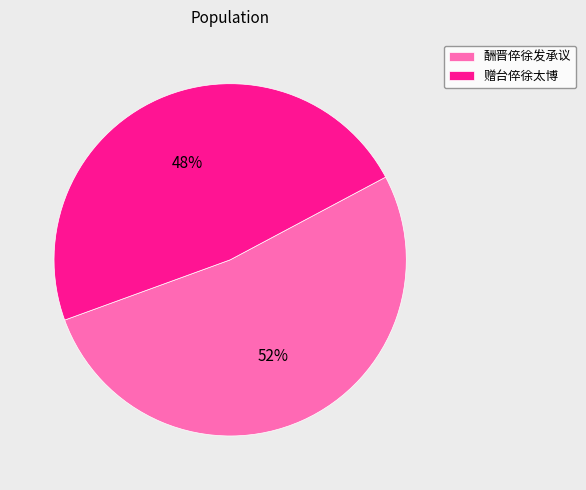

Rank the categories by value from lowest to highest.

赠台倅徐太博, 酬晋倅徐发承议